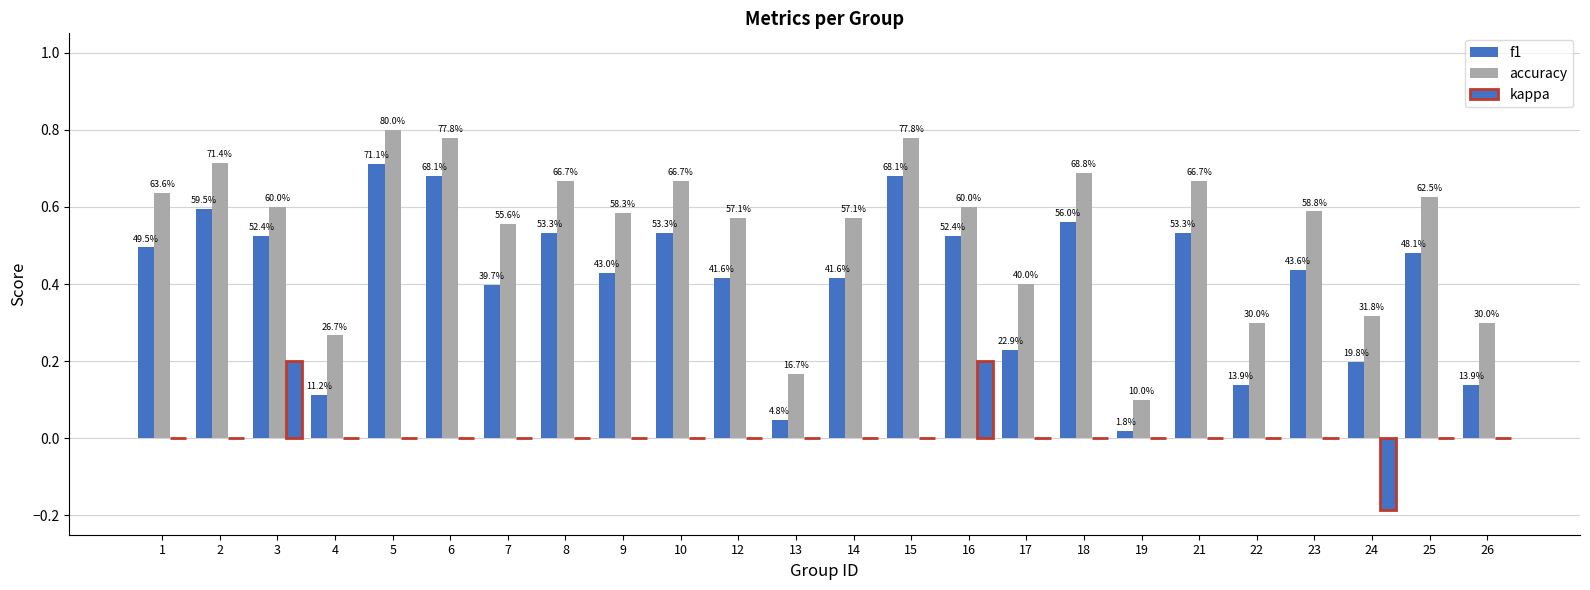

Rank the categories by kappa value from highest to lowest.

3, 16, 1, 2, 4, 5, 6, 7, 8, 9, 10, 12, 13, 14, 15, 17, 18, 19, 21, 22, 23, 25, 26, 24